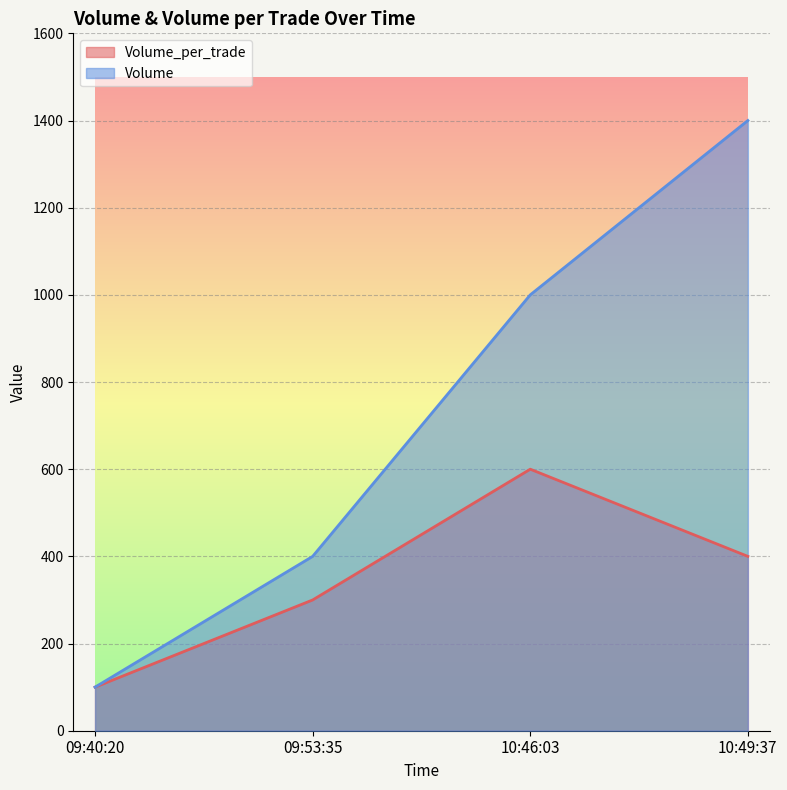

At which category does Volume_per_trade reach its first local peak?

10:46:03